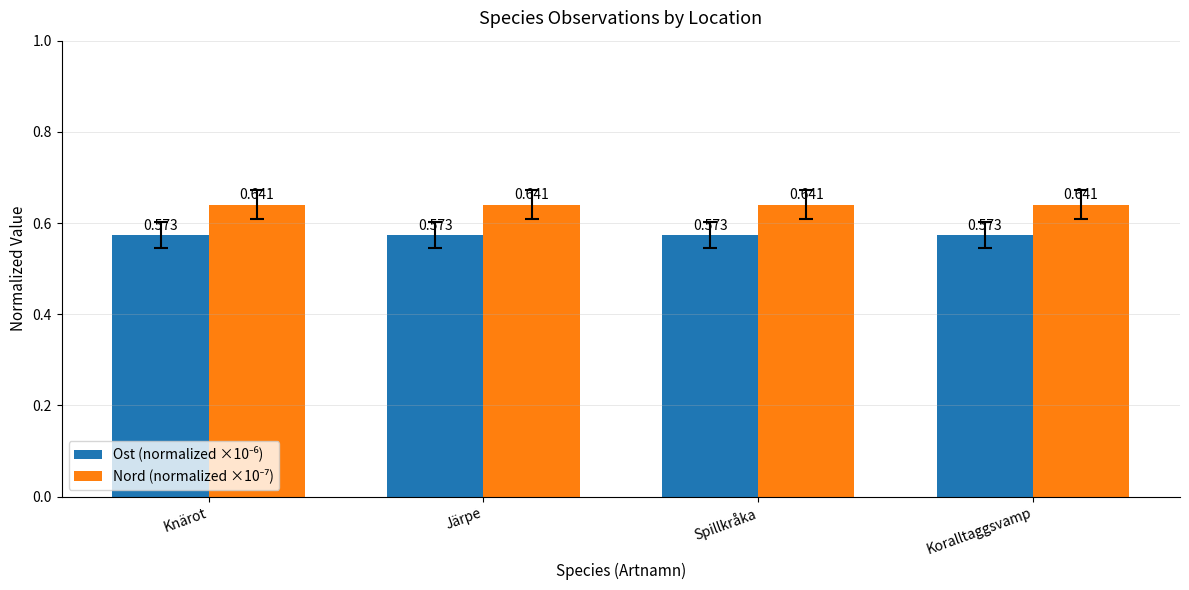

At which label does Ost (normalized ×10⁻⁶) reach its minimum?

Knärot